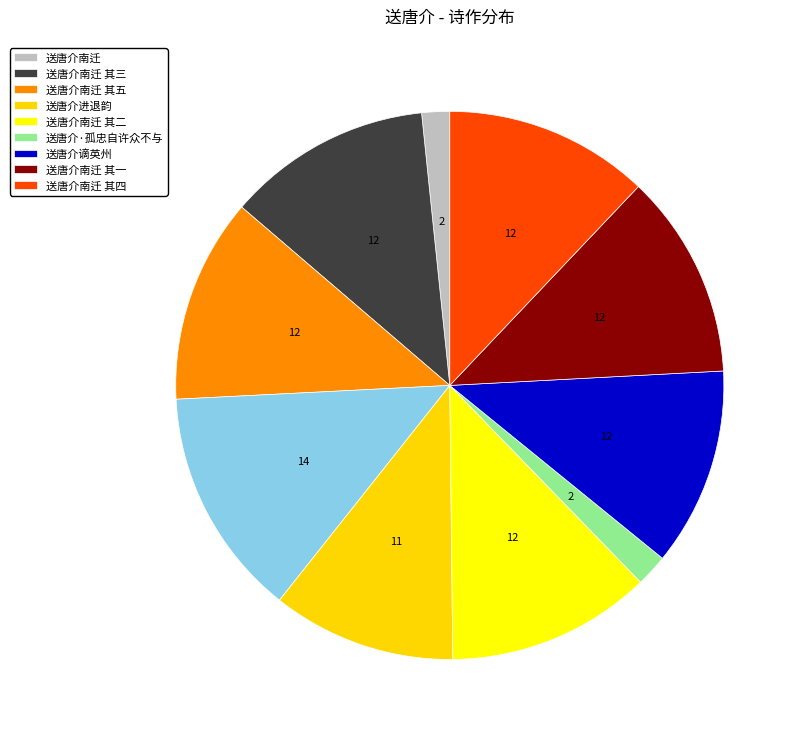

How many segments does this pie chart have?

10